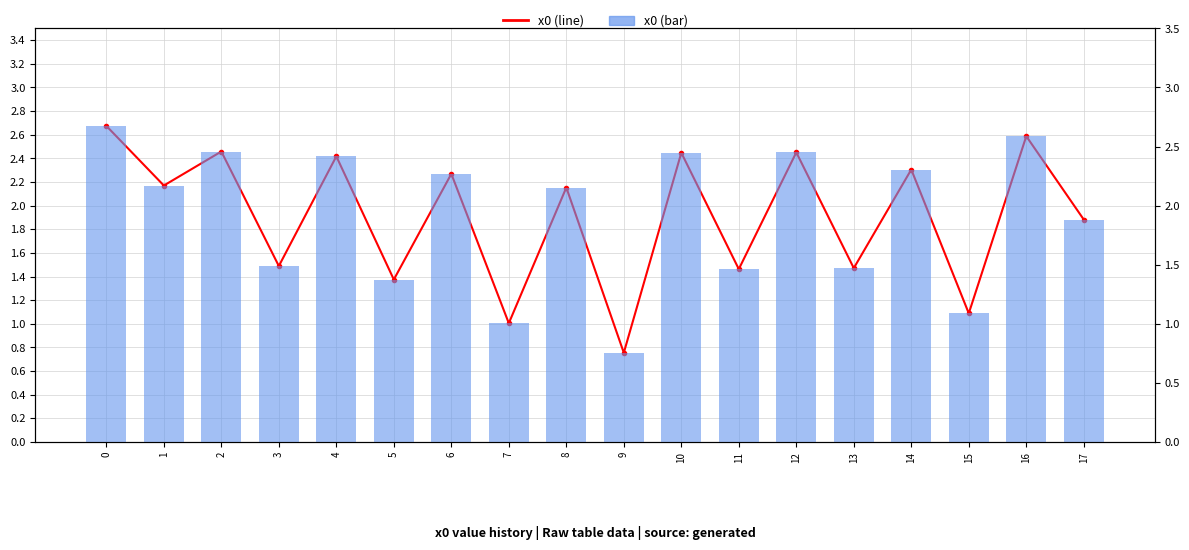

How many groups of bars are there?

18